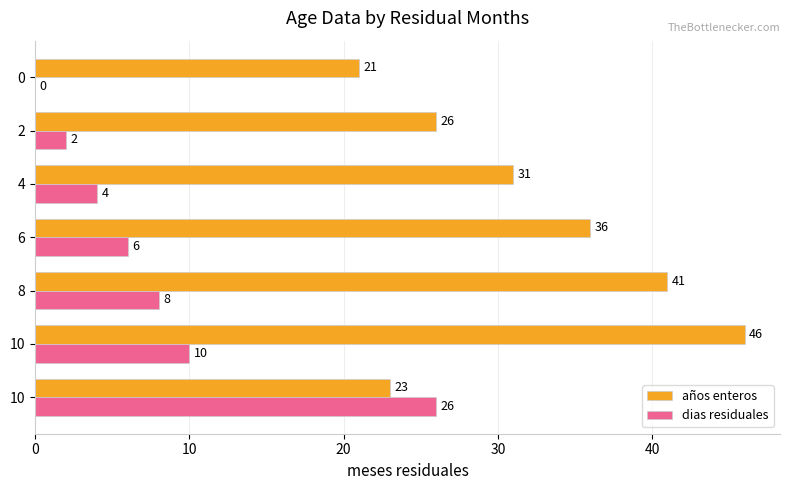

What is the value of the años enteros bar at the 5th from the left?

31